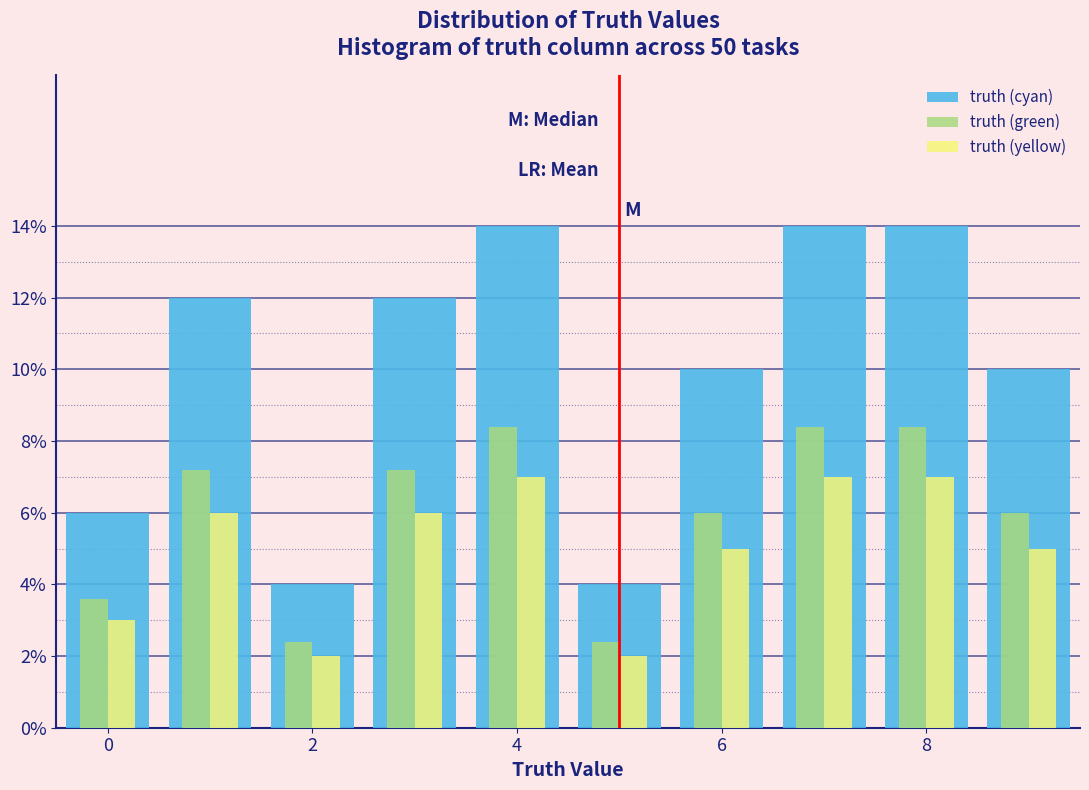

Reading left to right, list every range on the x-axis with the height of the bar of each series over it. Neither the bar edges nor the heights are printed on the chart, so give them approximately, as read against the axes.

-0.5 to 0.5: truth (cyan)=6.0	truth (green)=3.6	truth (yellow)=3.0
0.5 to 1.5: truth (cyan)=12.0	truth (green)=7.2	truth (yellow)=6.0
1.5 to 2.5: truth (cyan)=4.0	truth (green)=2.4	truth (yellow)=2.0
2.5 to 3.5: truth (cyan)=12.0	truth (green)=7.2	truth (yellow)=6.0
3.5 to 4.5: truth (cyan)=14.0	truth (green)=8.4	truth (yellow)=7.0
4.5 to 5.5: truth (cyan)=4.0	truth (green)=2.4	truth (yellow)=2.0
5.5 to 6.5: truth (cyan)=10.0	truth (green)=6.0	truth (yellow)=5.0
6.5 to 7.5: truth (cyan)=14.0	truth (green)=8.4	truth (yellow)=7.0
7.5 to 8.5: truth (cyan)=14.0	truth (green)=8.4	truth (yellow)=7.0
8.5 to 9.5: truth (cyan)=10.0	truth (green)=6.0	truth (yellow)=5.0